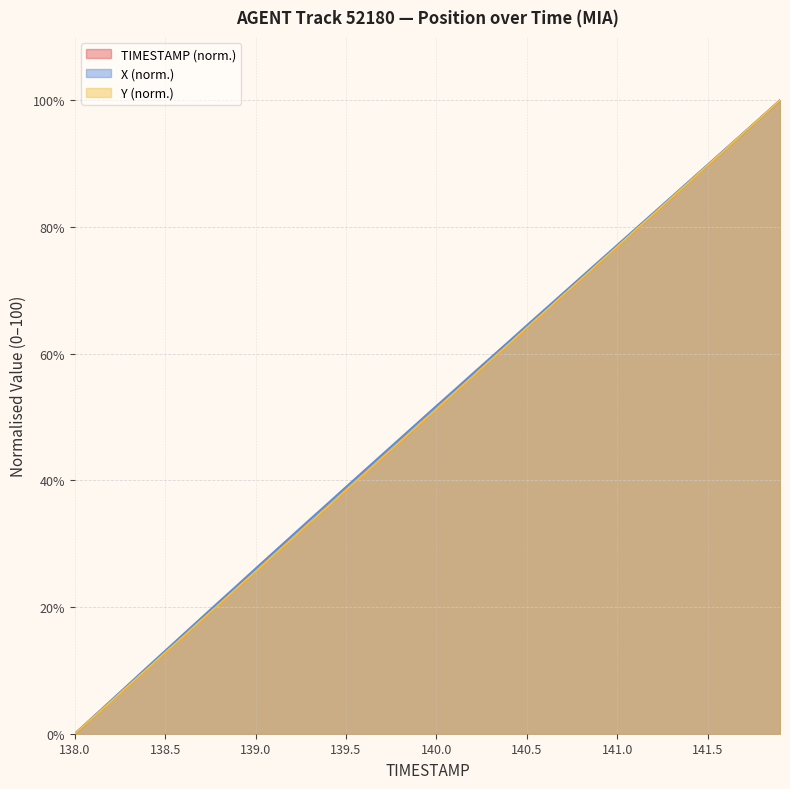

How many lines are shown in the chart?

3